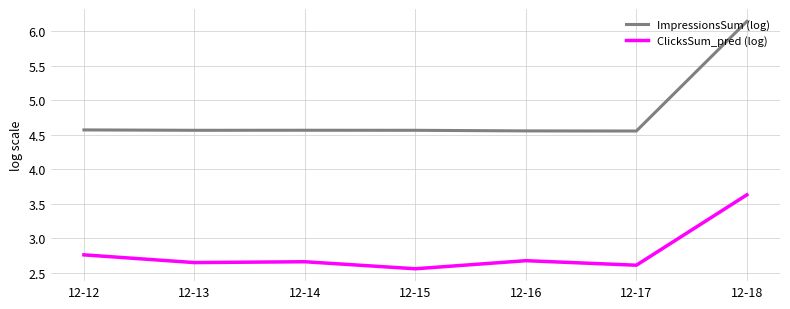

What is the sum of all ImpressionsSum (log) values?

33.5